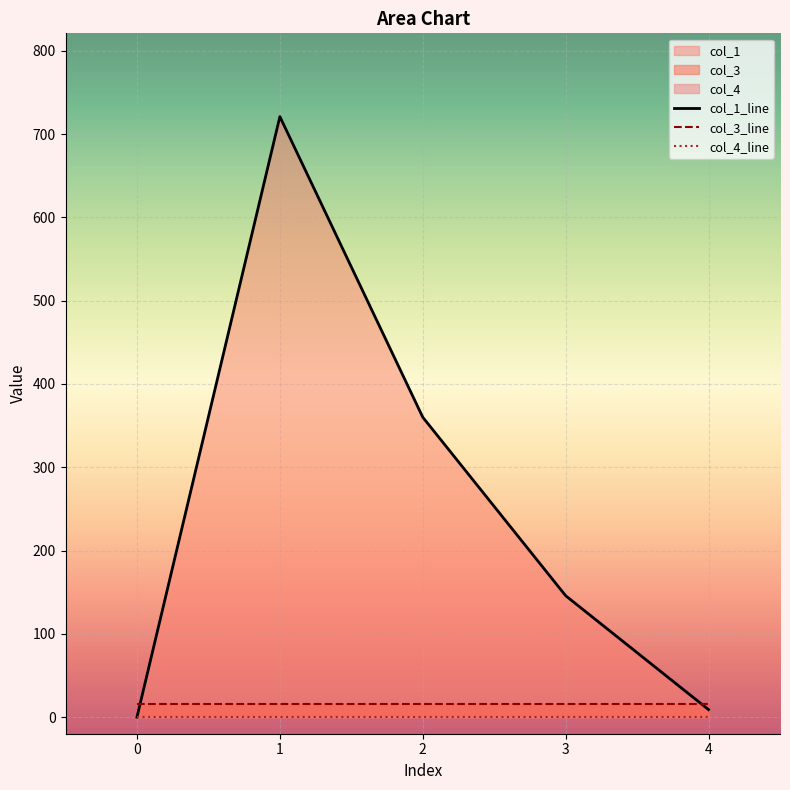

How many values in the col_1 series exceed 145?

3